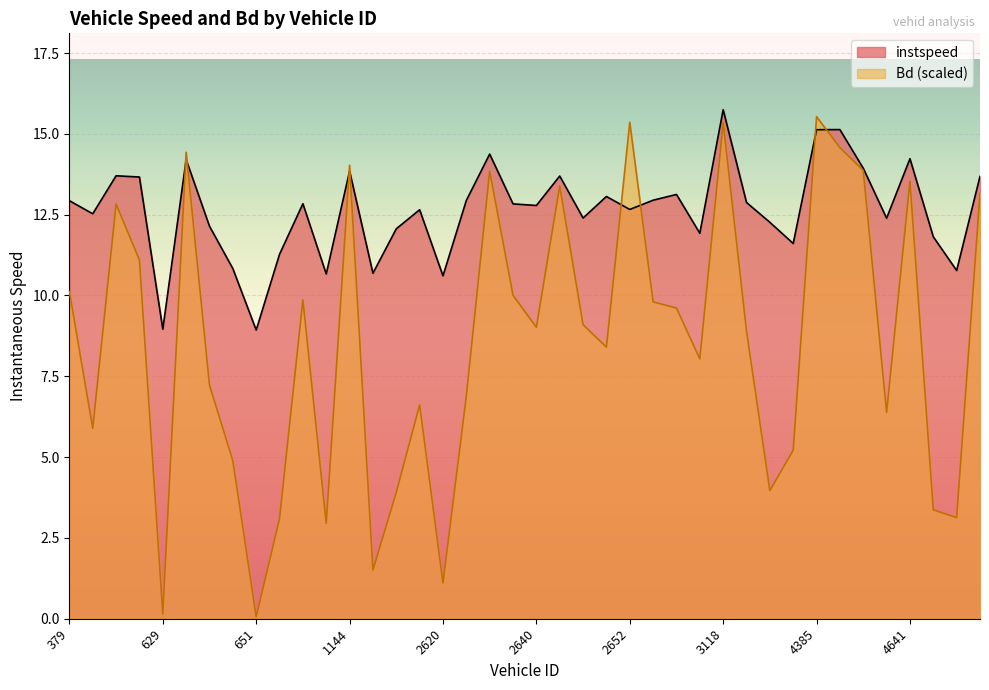

What is the value of the instspeed point at the 23rd from the left?

12.4